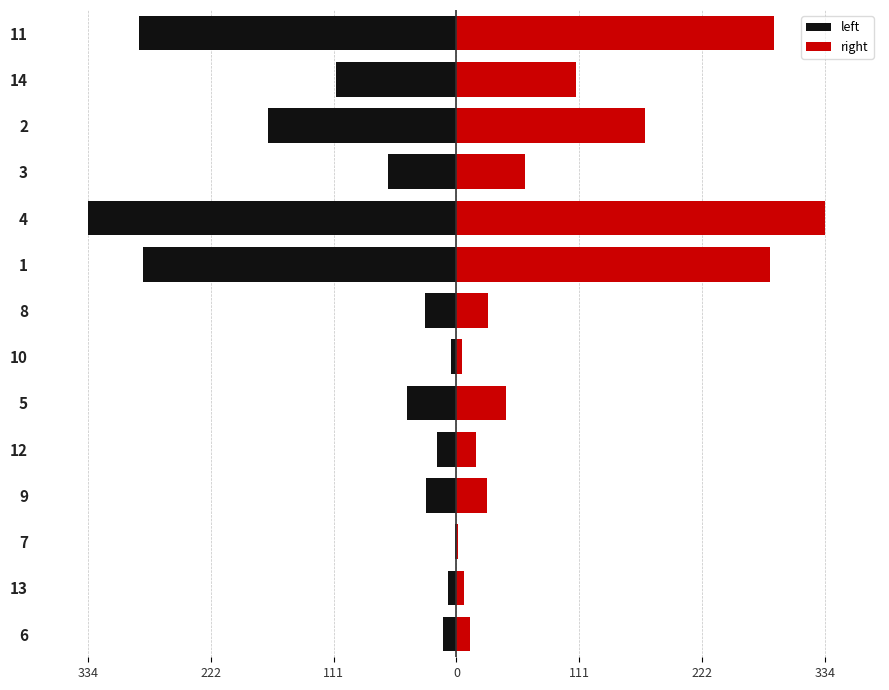

How many values in the right series exceed 45?

6